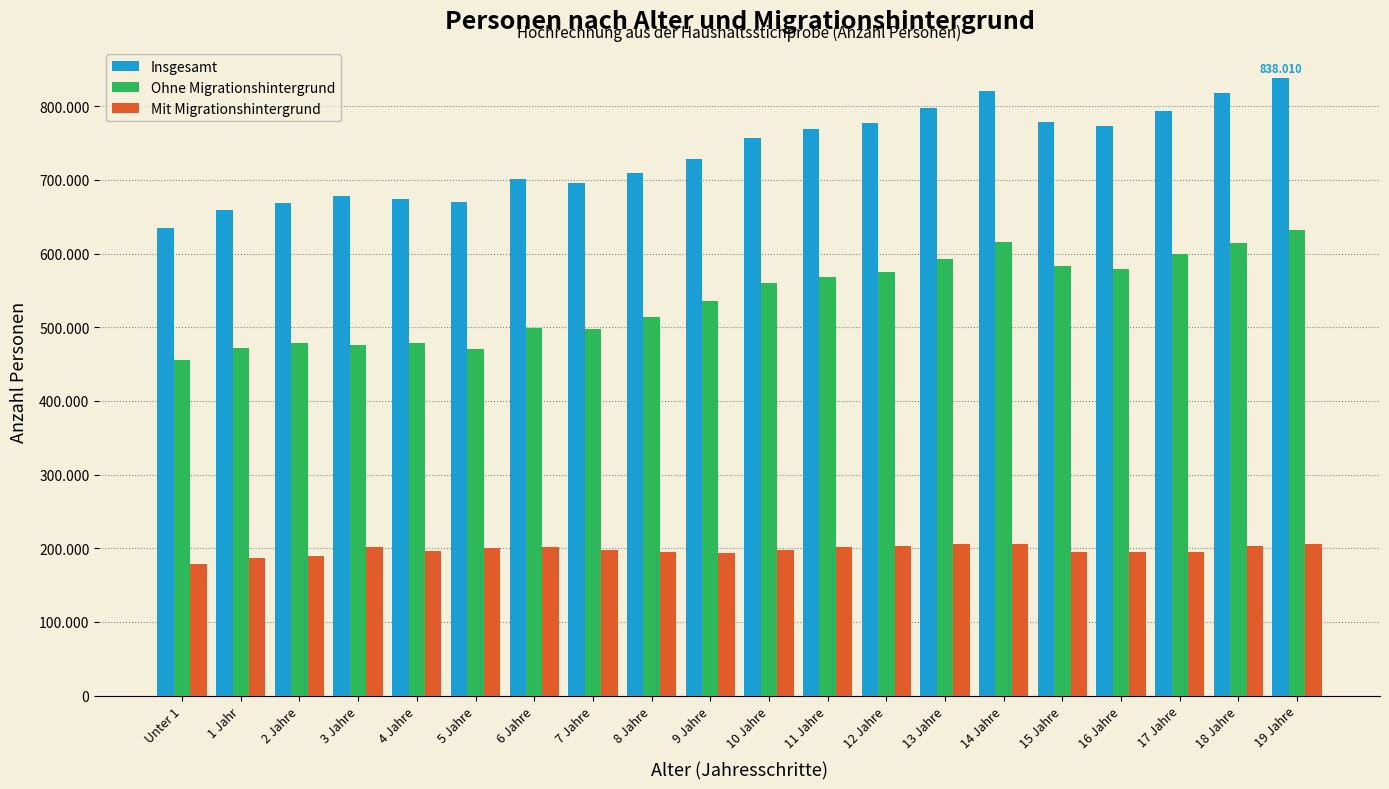

Which label corresponds to the smallest value in the chart?

Unter 1